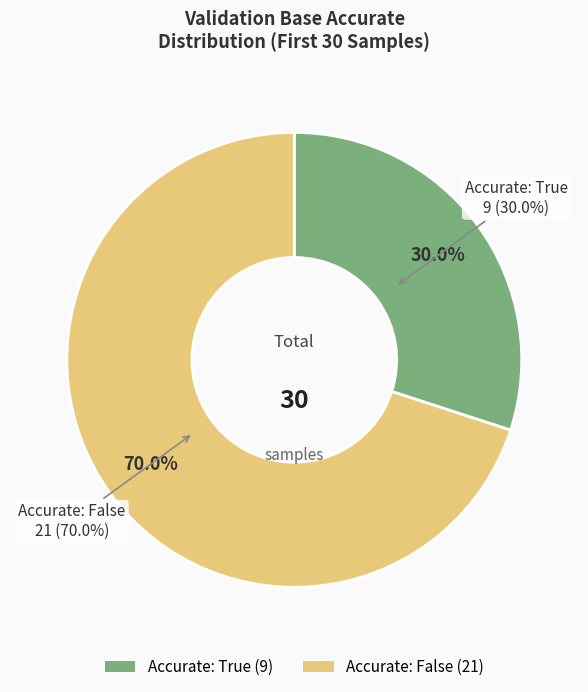

To the nearest percent, what is the difference between the largest and smallest slice percentages?

40%